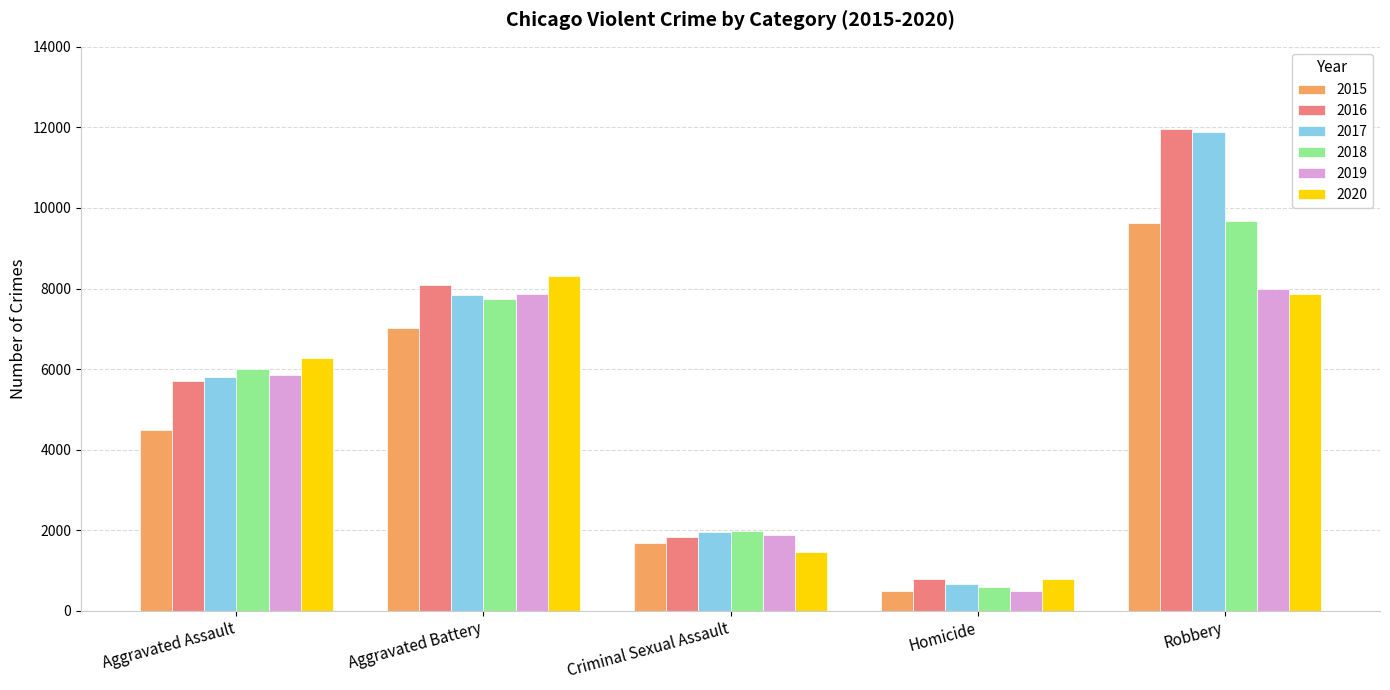

How many 2015 values are between 1678 and 7018?

3